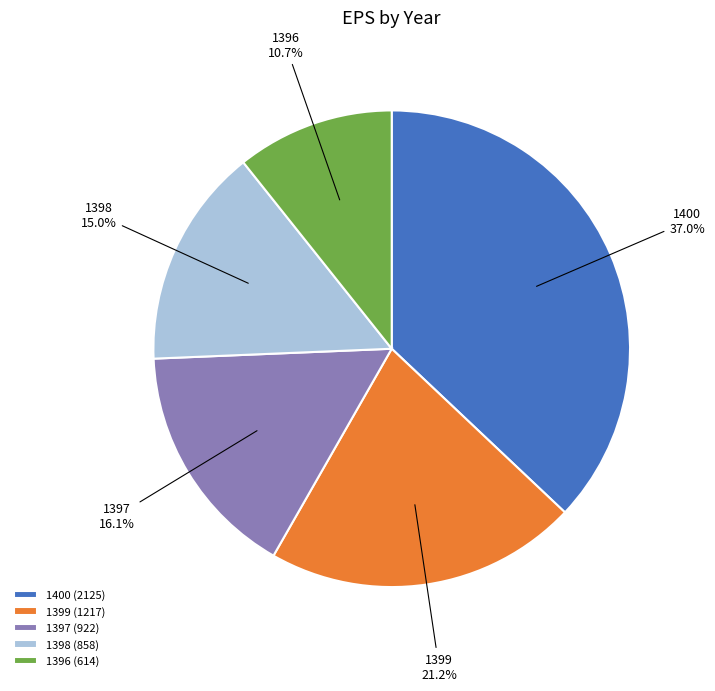

Which has a higher value, 1396 or 1398?

1398